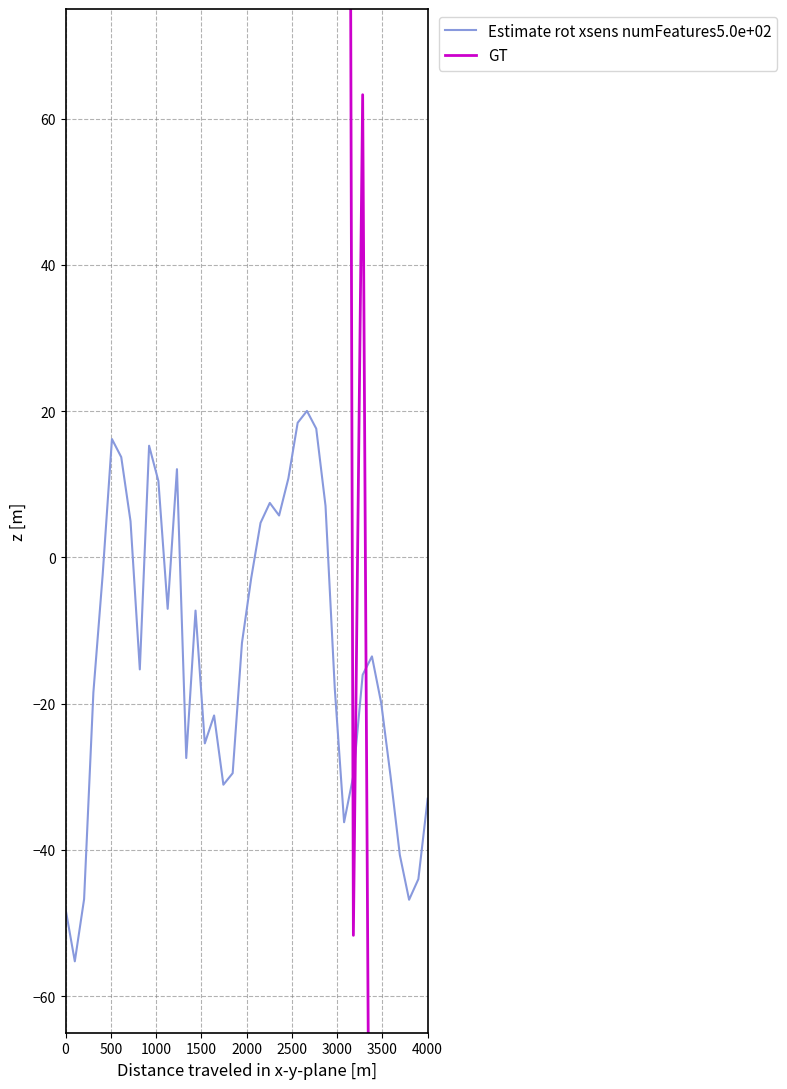

What is the sum of all GT values?

54969.8